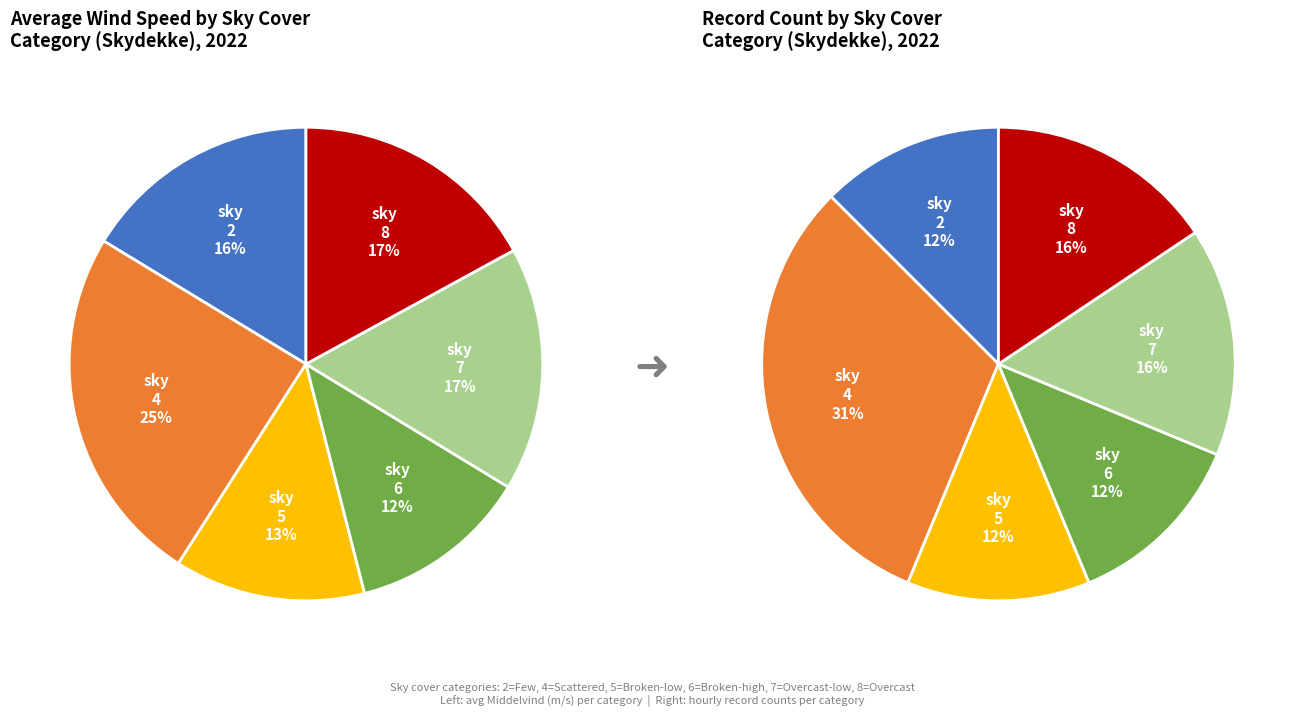

To the nearest percent, what is the combined percentage of 7 and 8?

34%